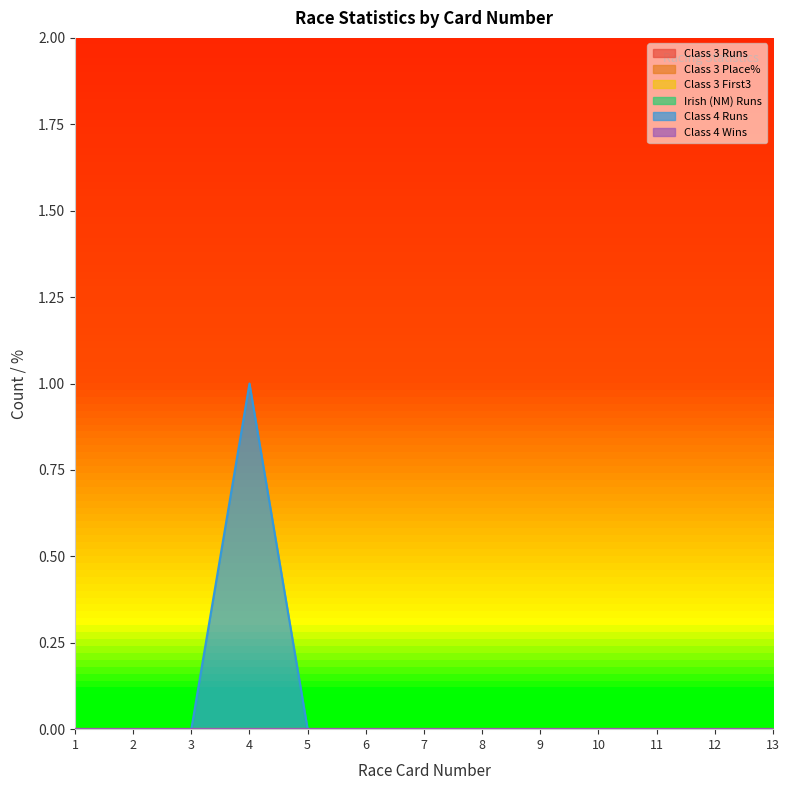

At which category is the sum across all series the highest?

4